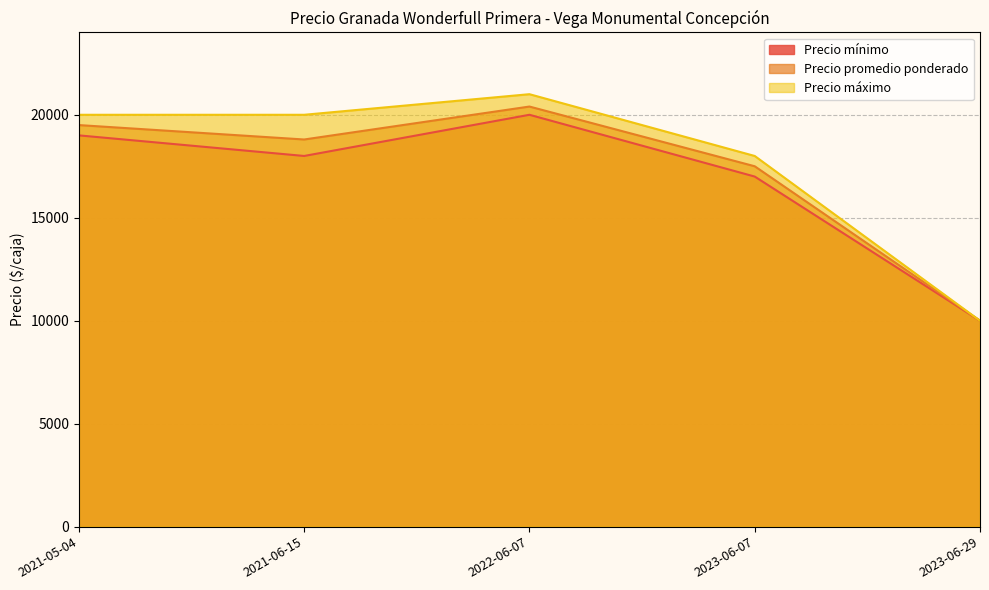

What is the approximate value of Precio promedio ponderado at 2021-05-04?

19500